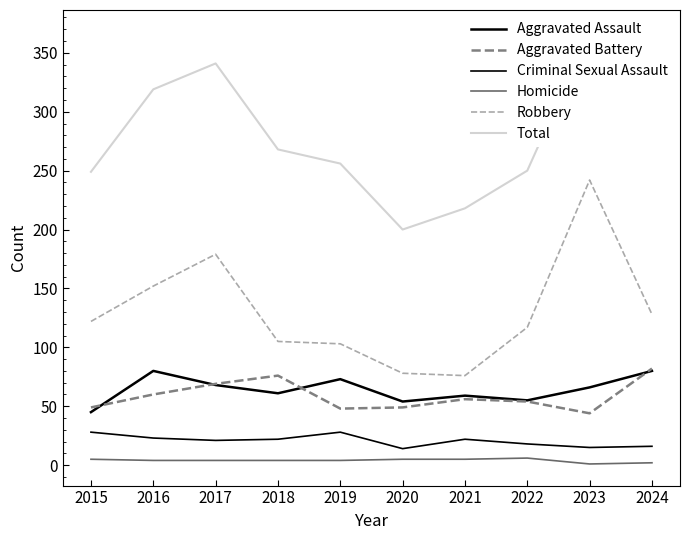

At which category does the chart reach its peak across all series?

2023